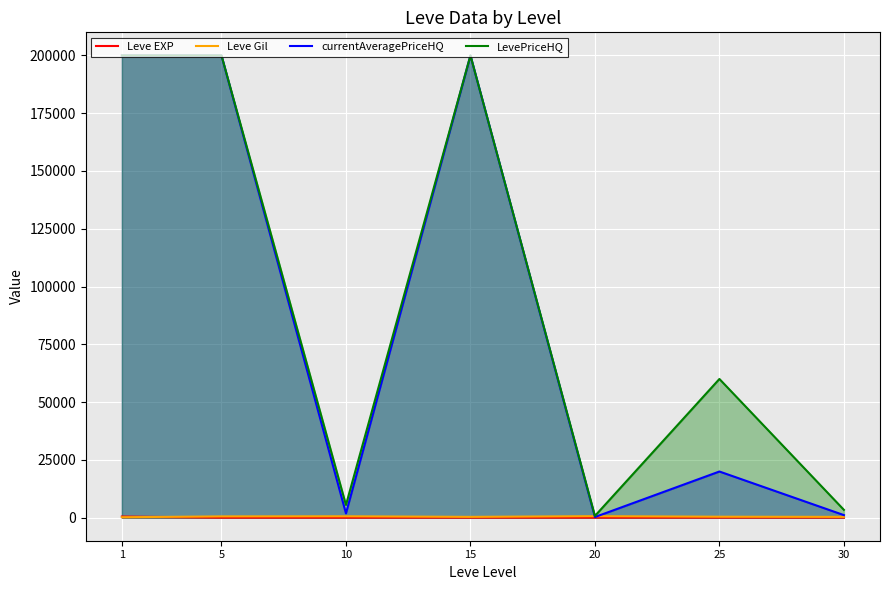

What is the total value across all series at 1?

400632.0